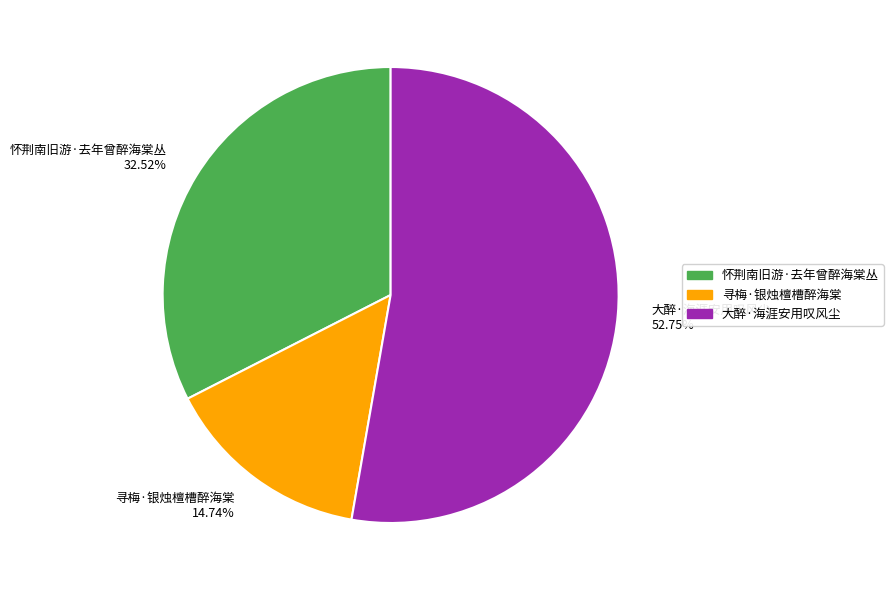

How many segments does this pie chart have?

3